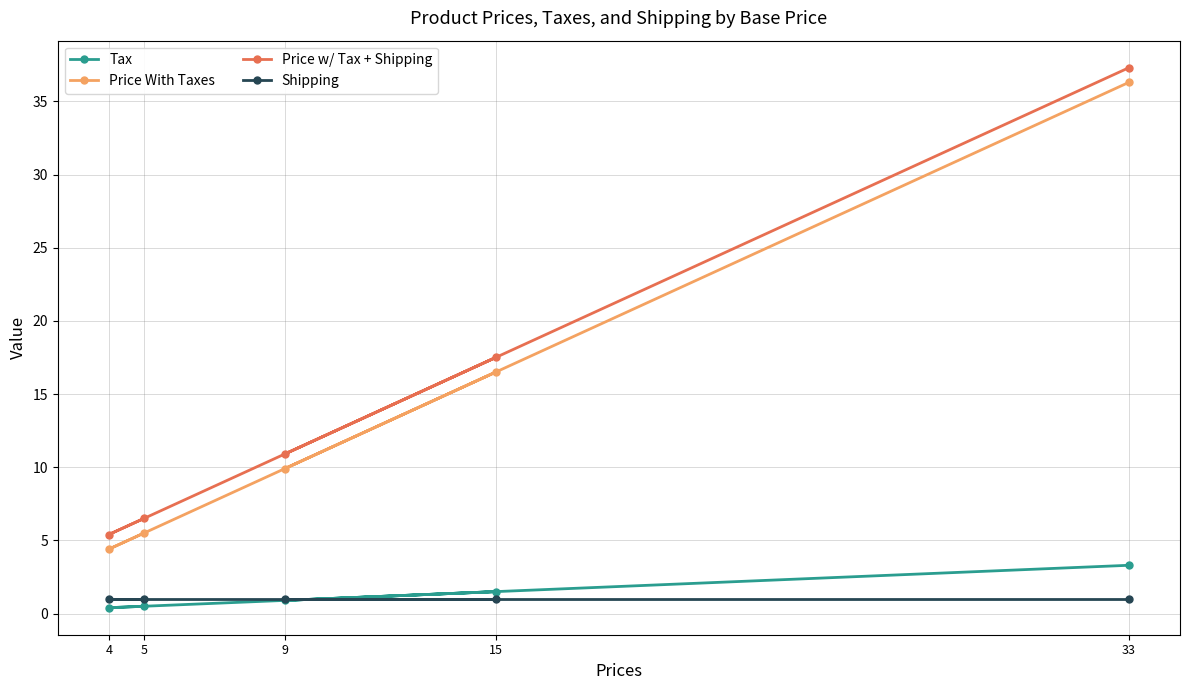

At which label does Price w/ Tax + Shipping reach its peak?

33